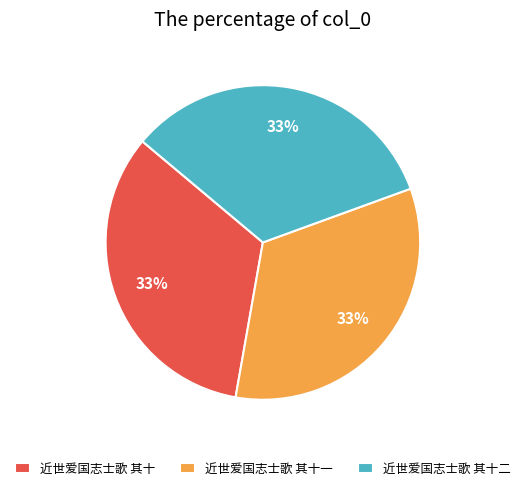

Is it true that 近世爱国志士歌 其十 is 21% of the pie?

False